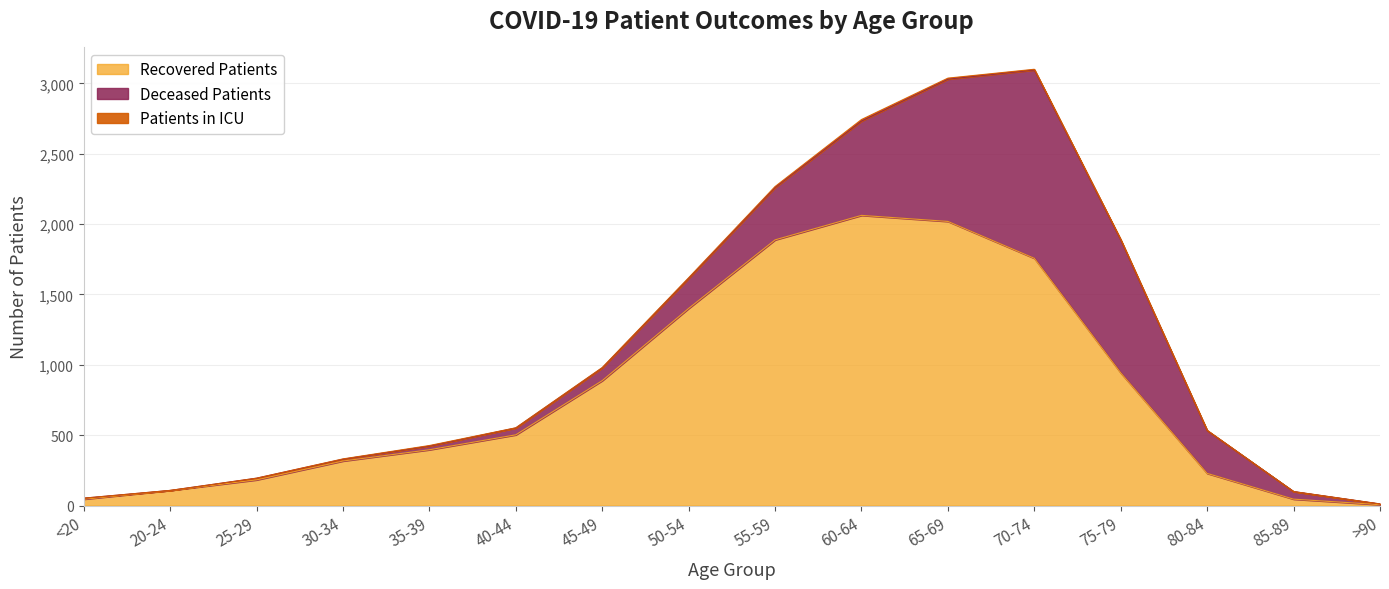

What is the average value of the deceased_patients series?

319